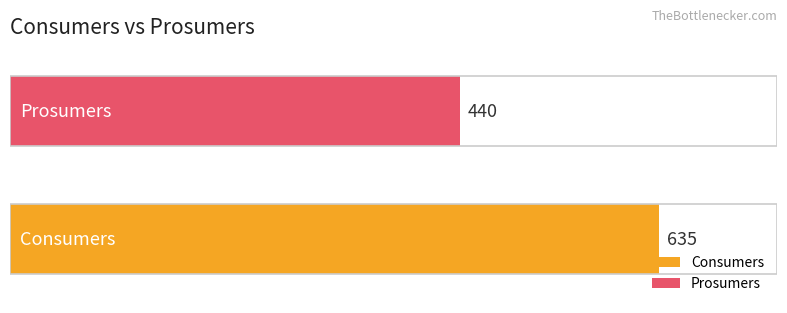

List the series in order of their peak value, lowest first.

Prosumers, Consumers